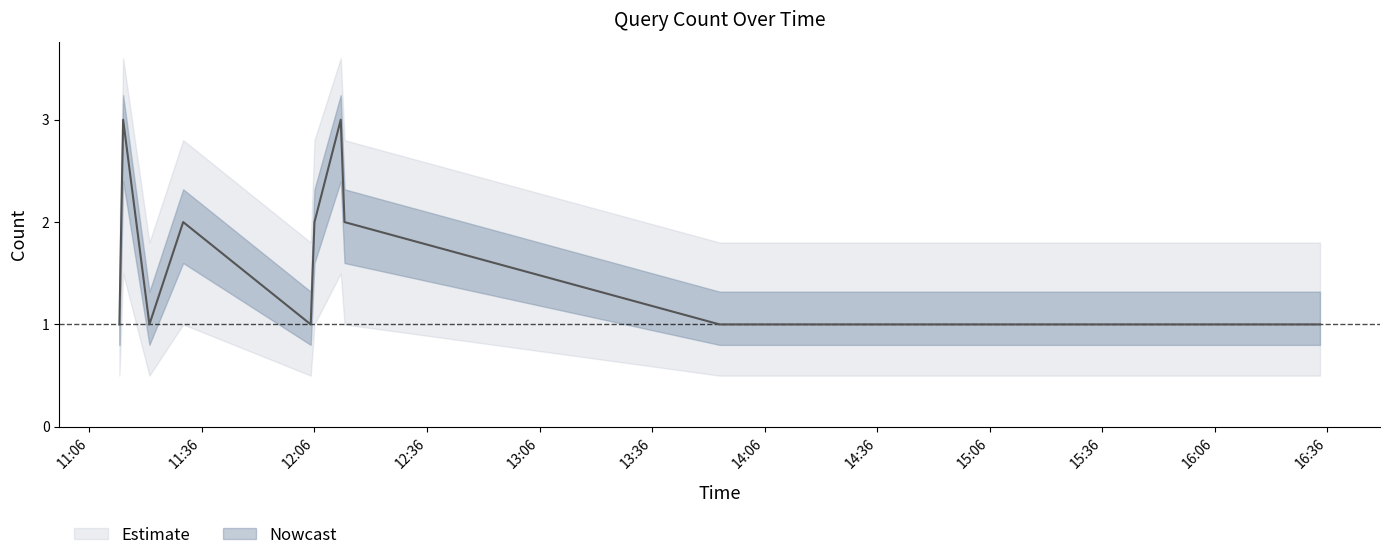

True or false: lower_ci and upper_ci cross at least once.

False